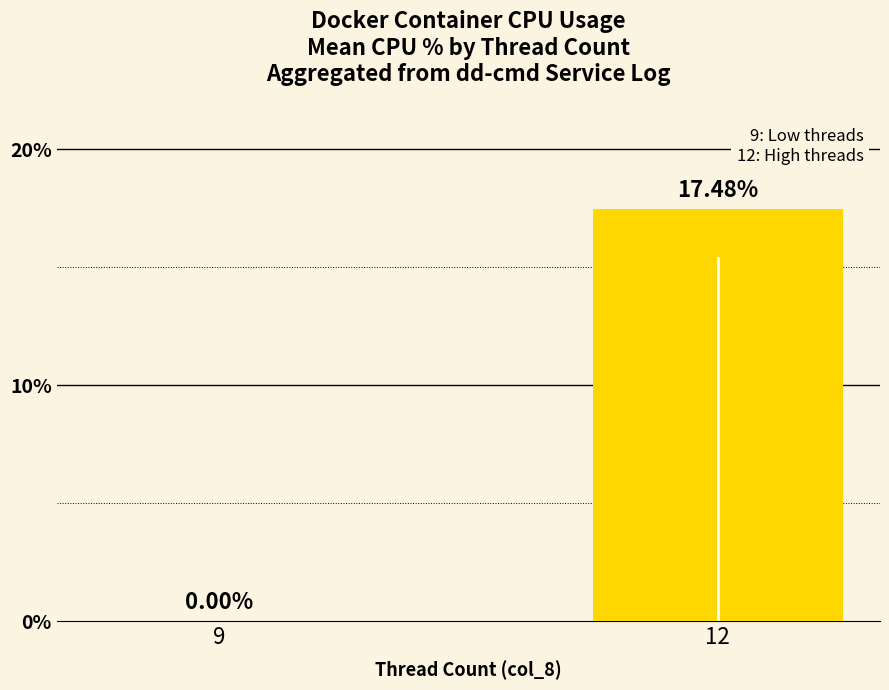

What is the sum of the values at 9 and 12?

17.5